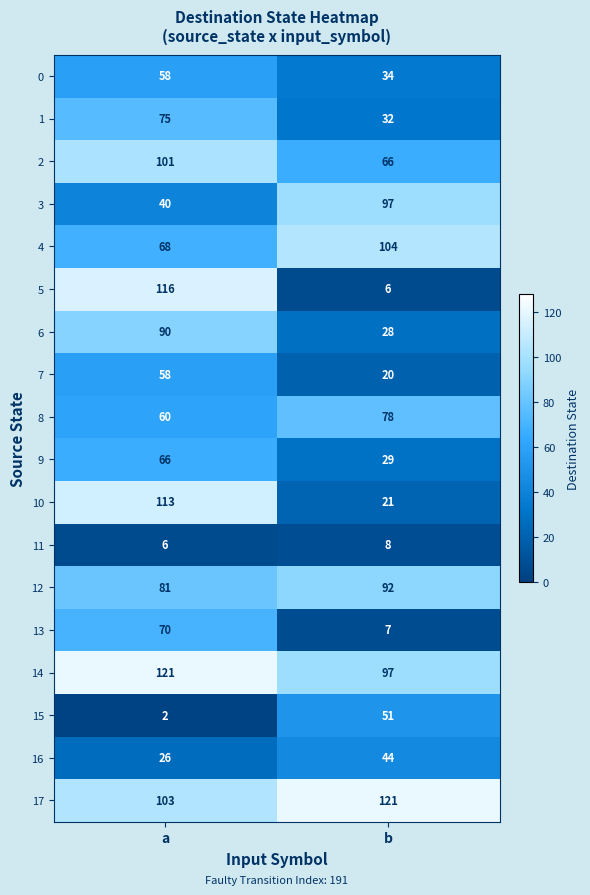

At which category is the sum across all series the highest?

a